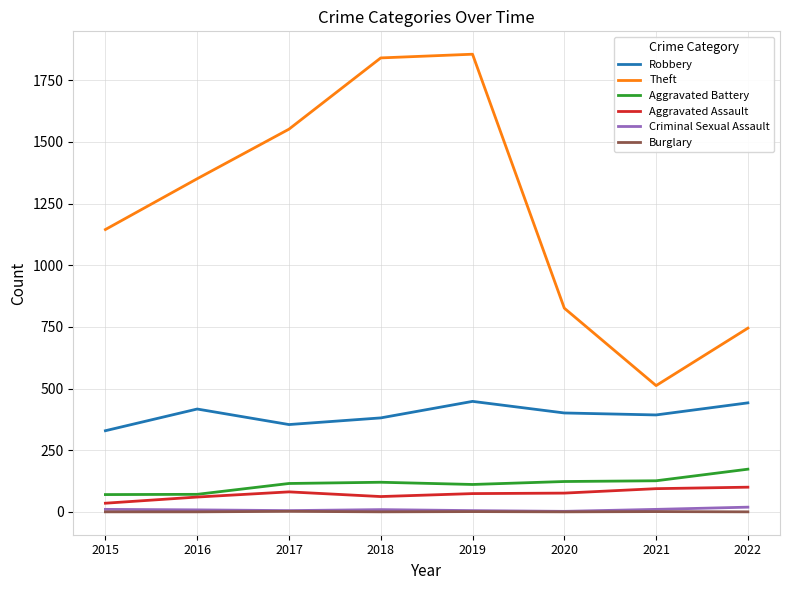

Is it true that Robbery equals 401 at 2020?

True